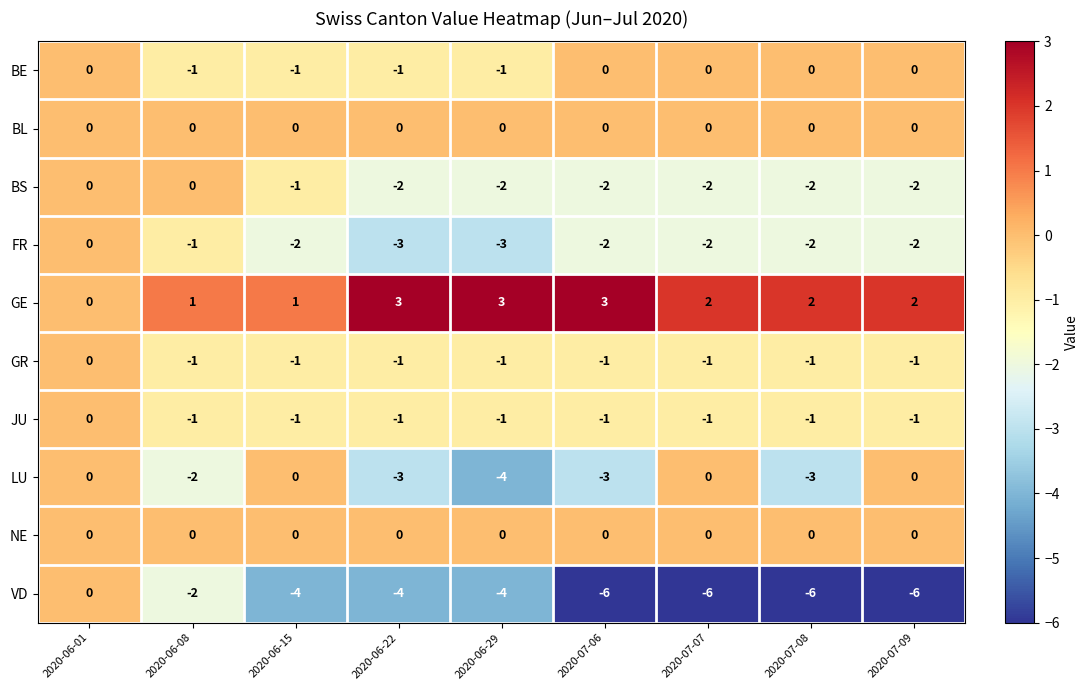

What is the minimum value for VD?

-6